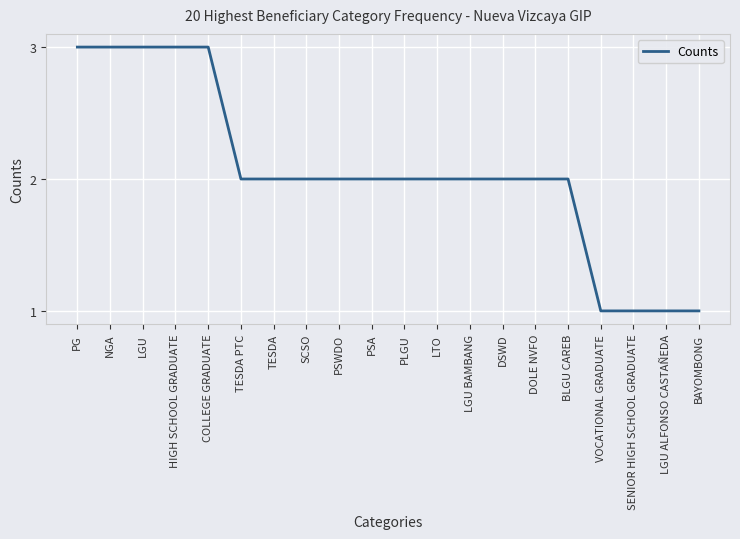

What position from the left is HIGH SCHOOL GRADUATE?

4